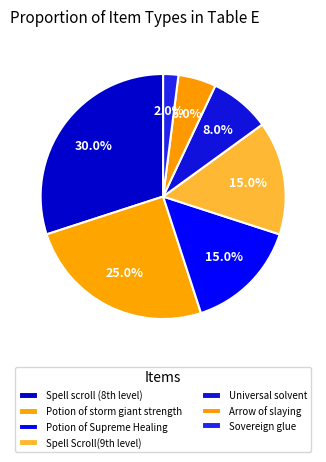

Does Potion of Supreme Healing account for over 50% of the chart?

No